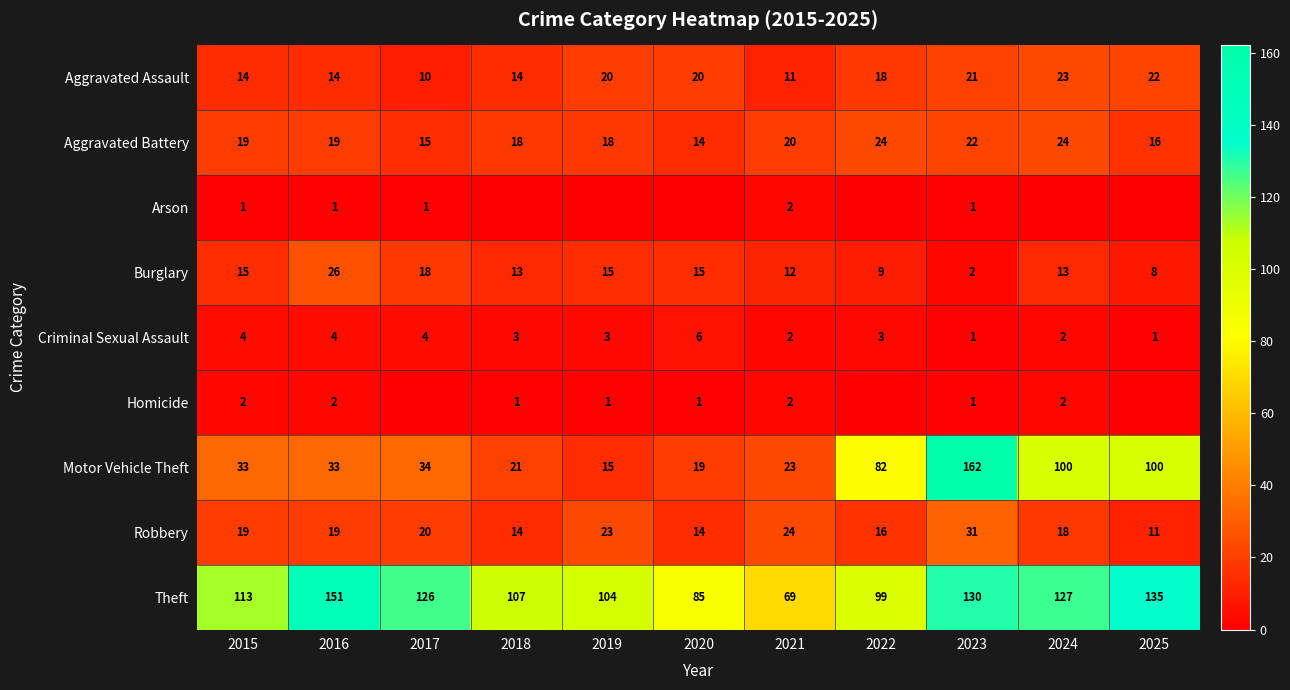

What is the spread (max minus min) of values at 2015?

112